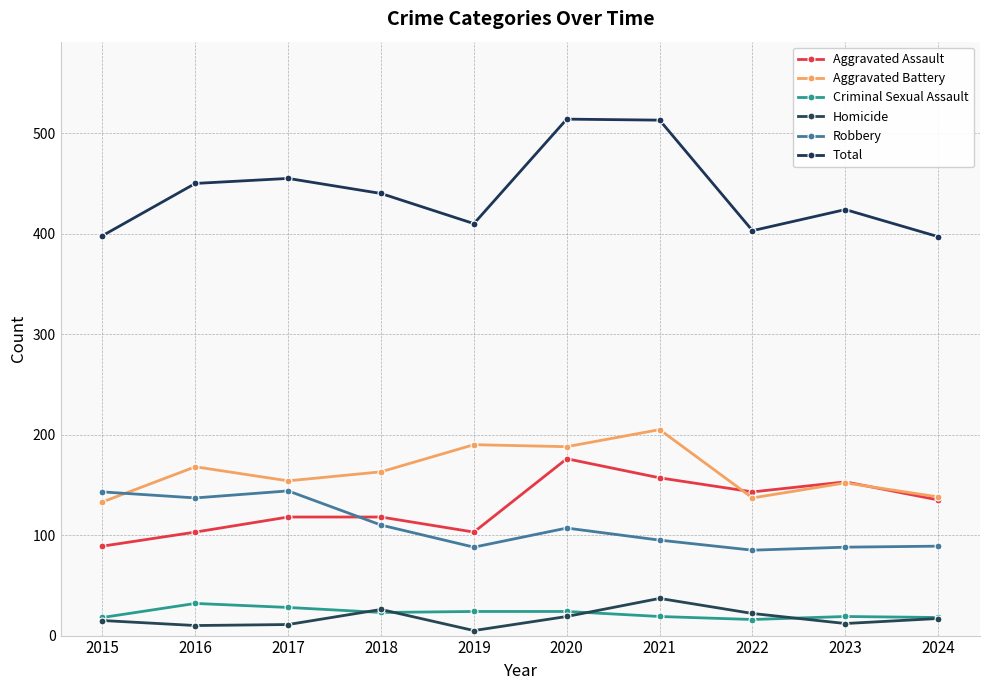

Is it true that Aggravated Battery equals 154 at 2017?

True